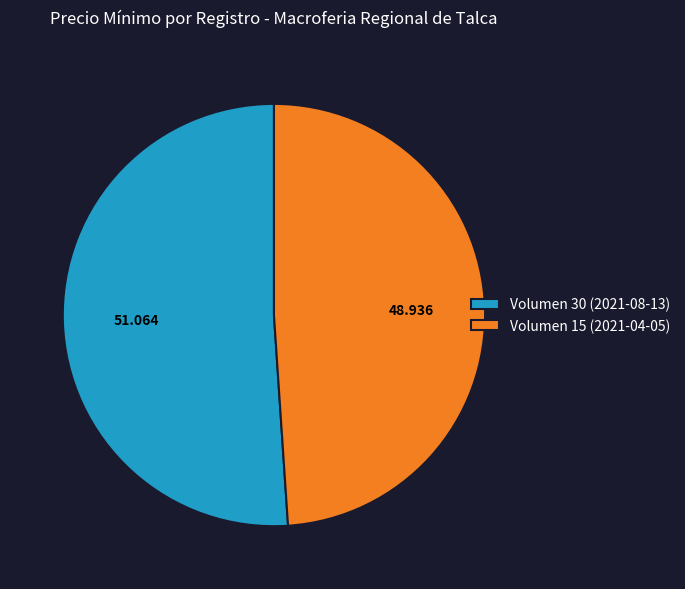

Does Volumen 15 (2021-04-05) account for over 50% of the chart?

No